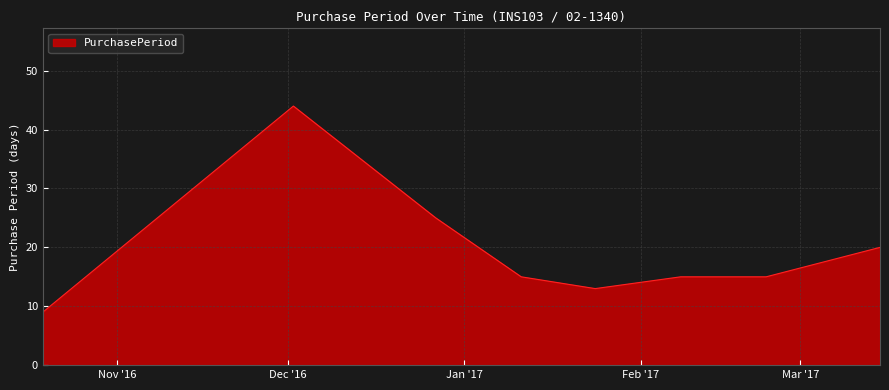

What is the smallest value displayed?

9